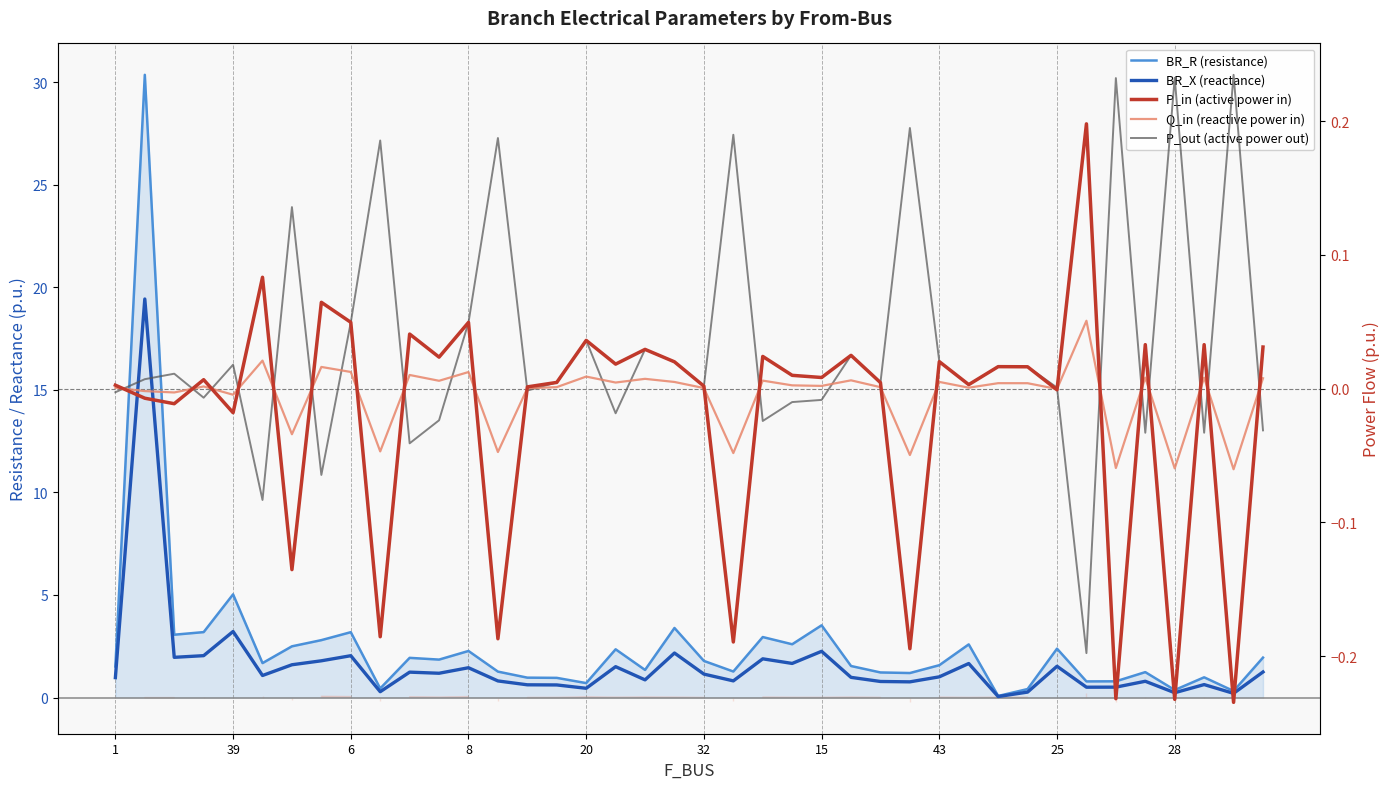

True or false: P_out (active power out) has more than 1 points higher than both neighbors.

True